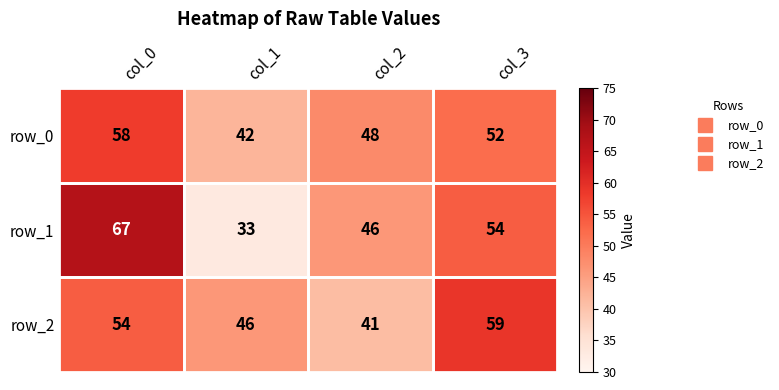

What is the minimum value for row_0?

42